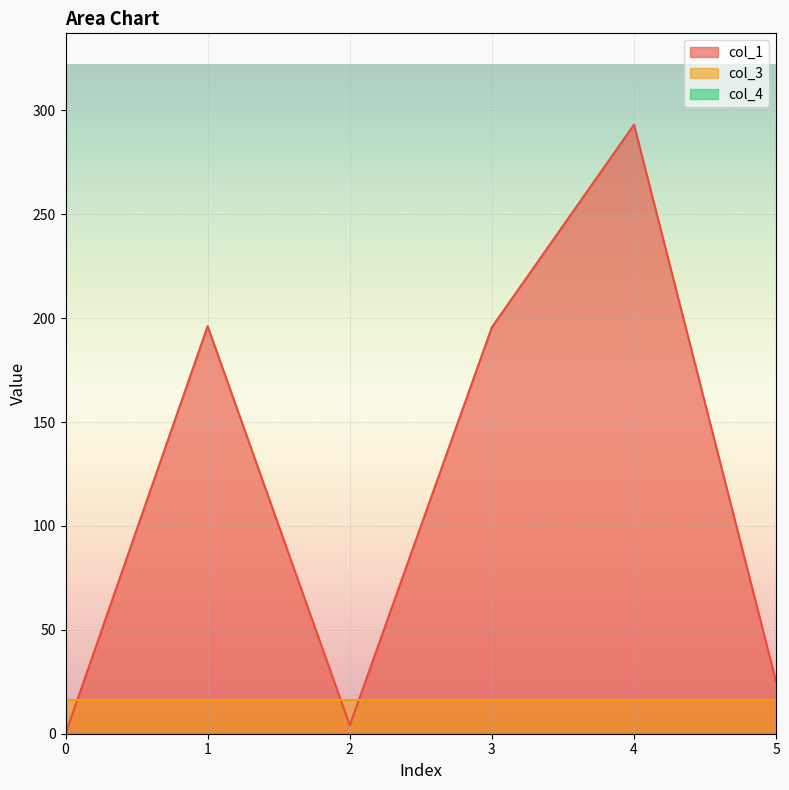

List the labels in order of col_1 value, smallest first.

0, 2, 5, 3, 1, 4